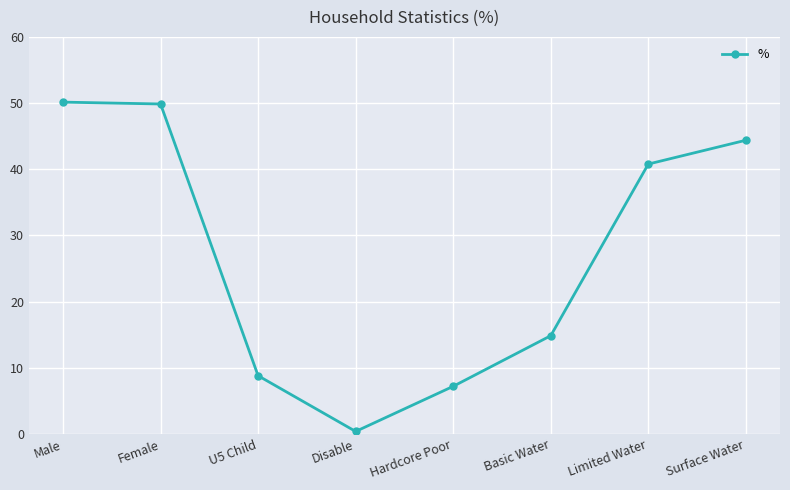

True or false: there are more than 2 points higher than both neighbors.

False